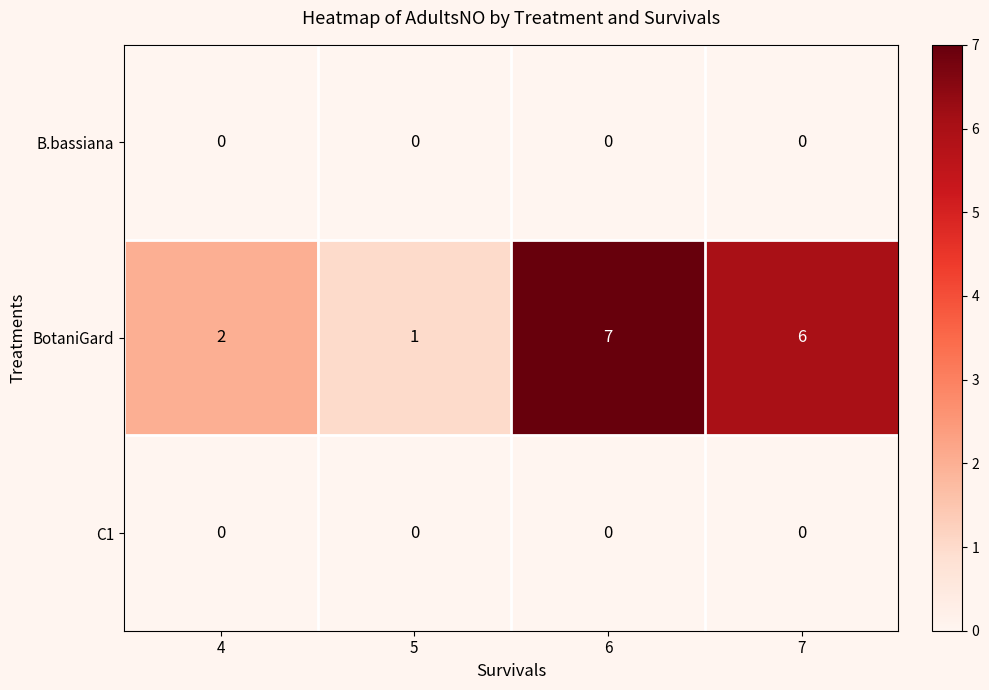

Is it true that B.bassiana equals 0 at 4?

True